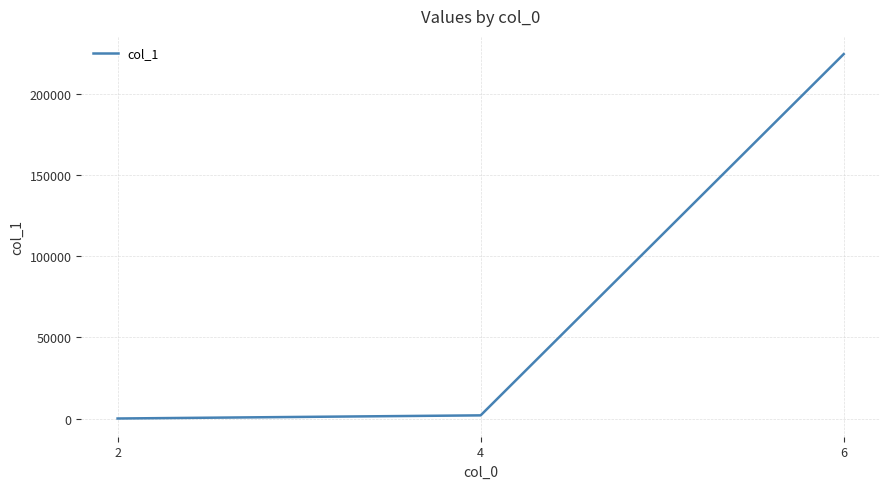

What is the maximum value shown in the chart?

224547